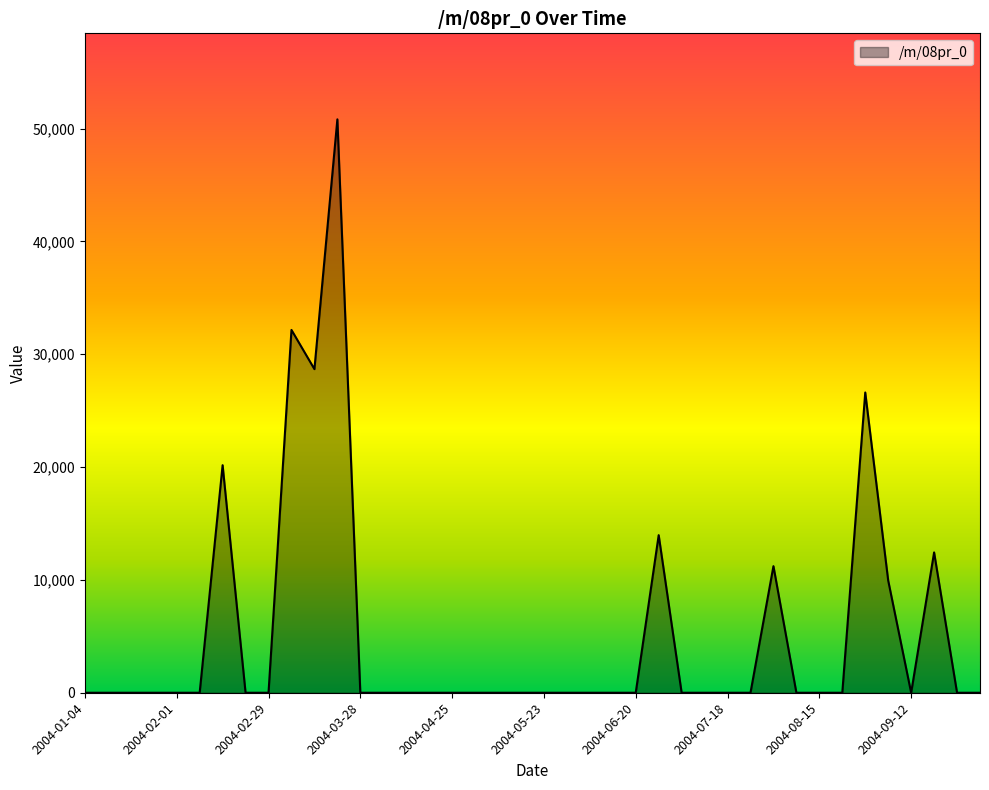

What is the difference between the maximum and second lowest values?

50822.1